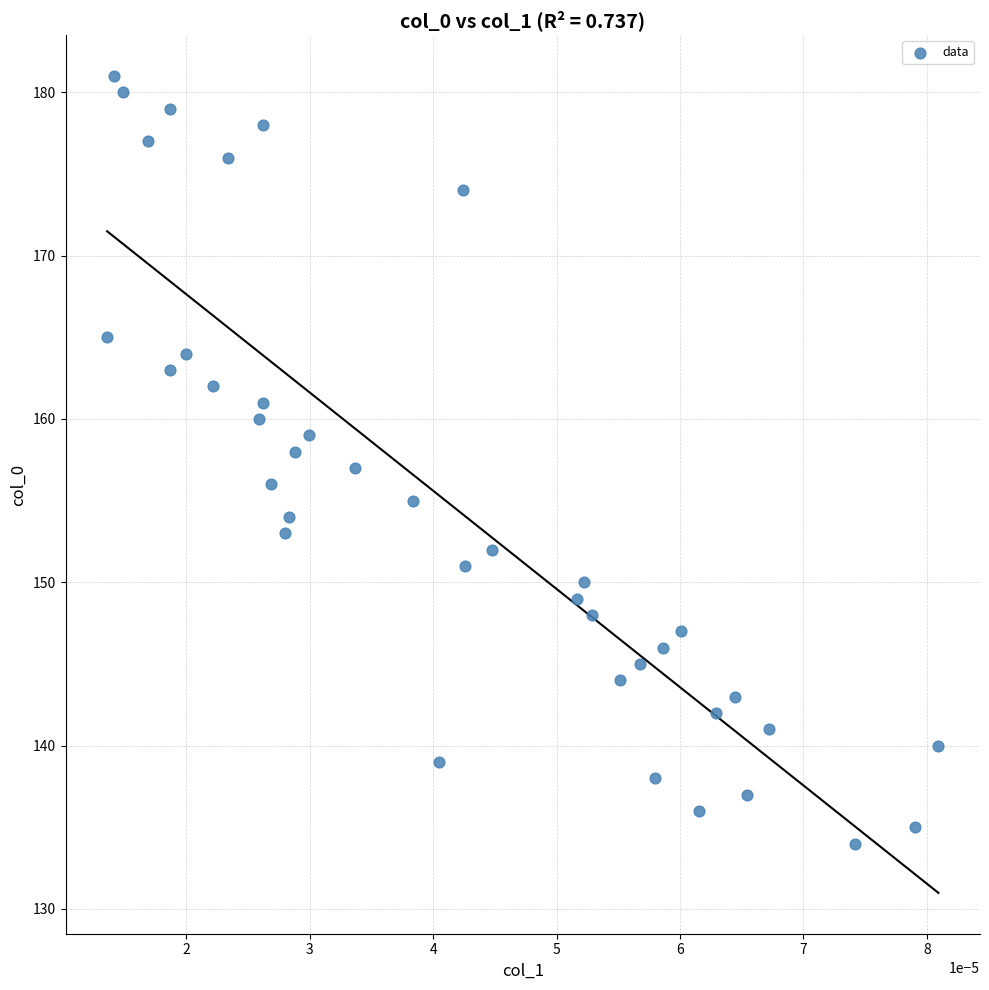

What is the range of Y values (max minus min)?

47